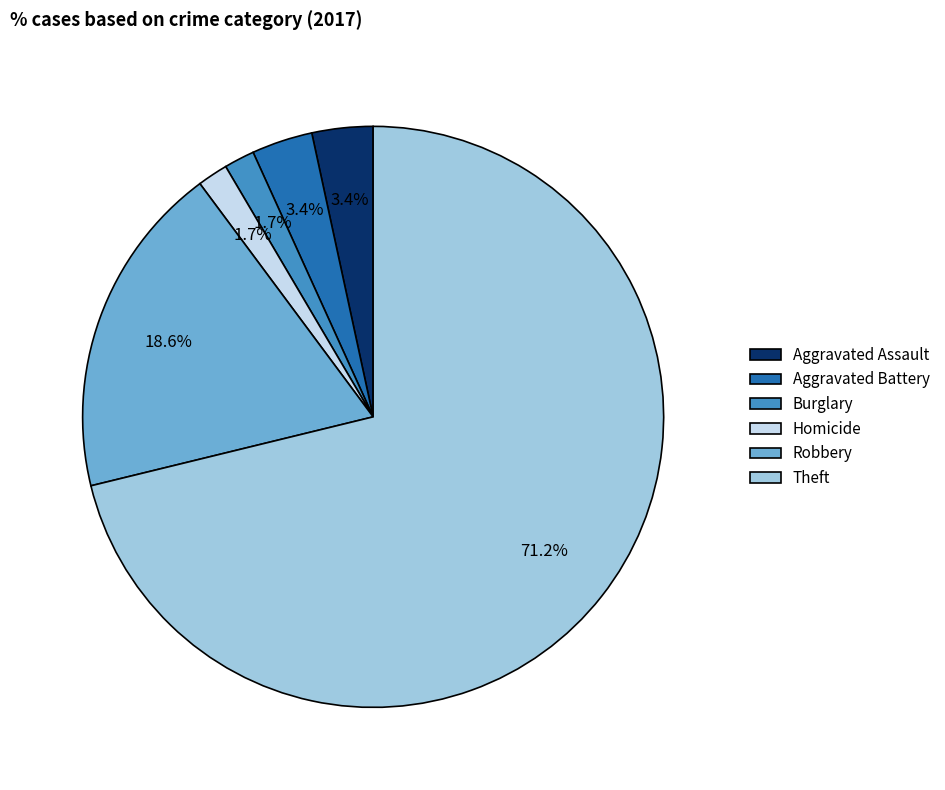

True or false: Burglary accounts for 2% of the total.

True